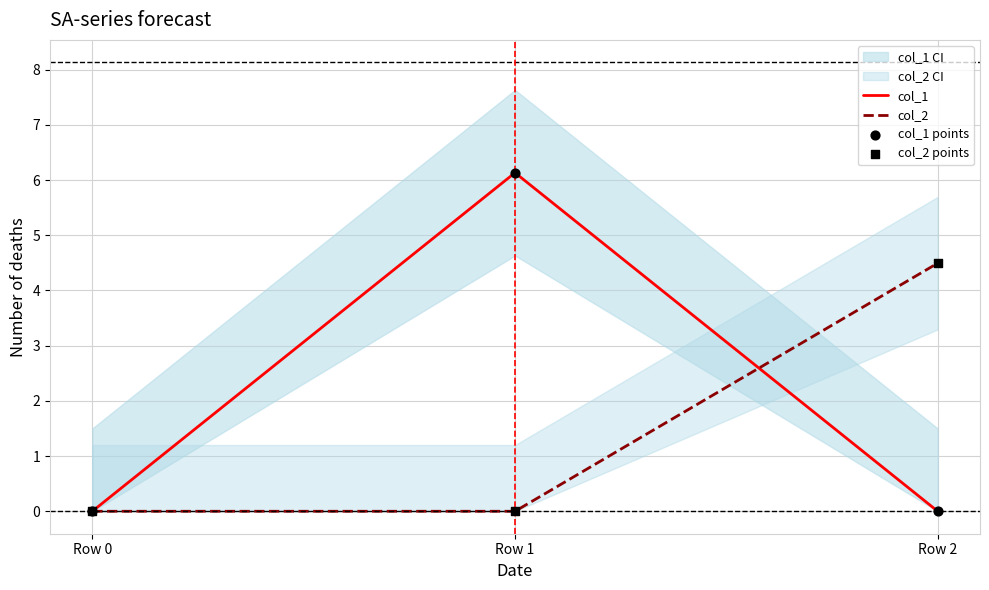

Which series has the largest total across all categories?

col_1